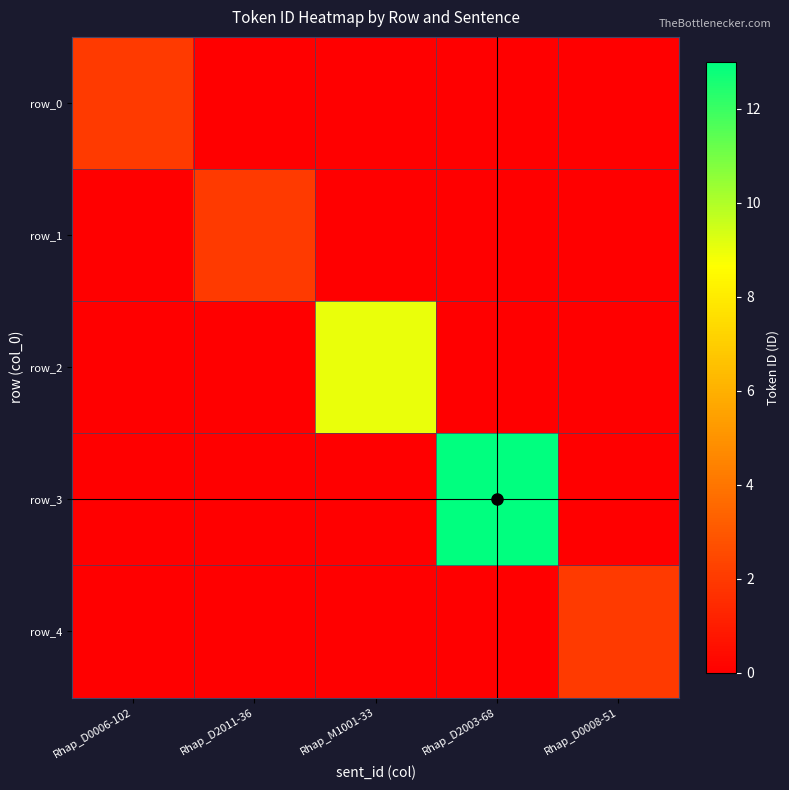

Which category has the highest value in the row_0 series?

Rhap_D0006-102